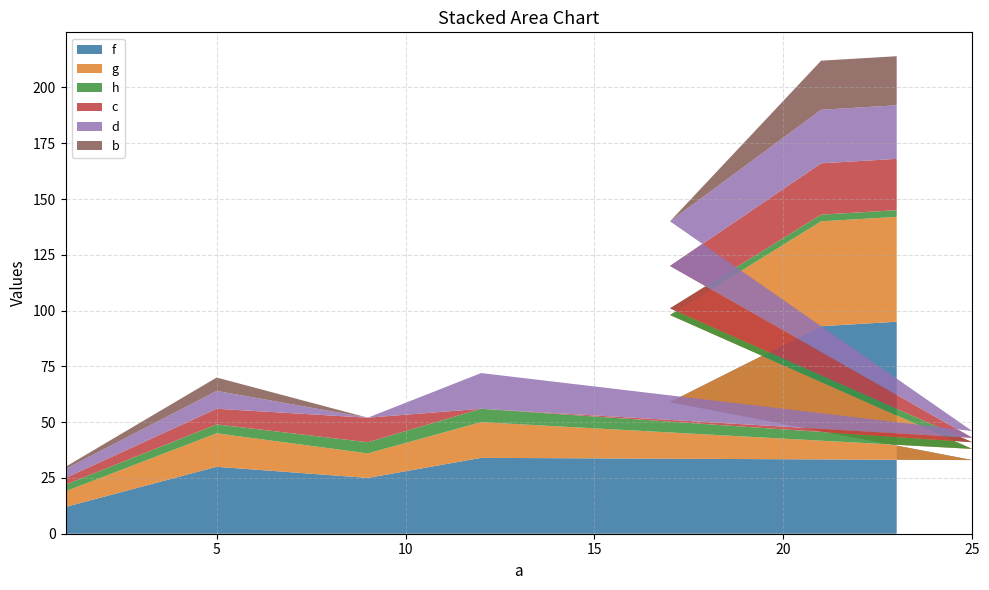

Reading left to right, list all the values displayed in this chart.

f: 1=12	5=30	9=25	12=34	25=33	17=59	21=93	23=95
g: 1=7	5=15	9=11	12=16	25=5	17=39	21=47	23=47
h: 1=3	5=4	9=5	12=6	25=3	17=3	21=3	23=3
c: 1=3	5=7	9=11	12=0	25=2	17=19	21=23	23=23
d: 1=4	5=8	9=0	12=16	25=3	17=20	21=24	23=24
b: 1=1	5=6	9=0	12=0	25=0	17=0	21=22	23=22